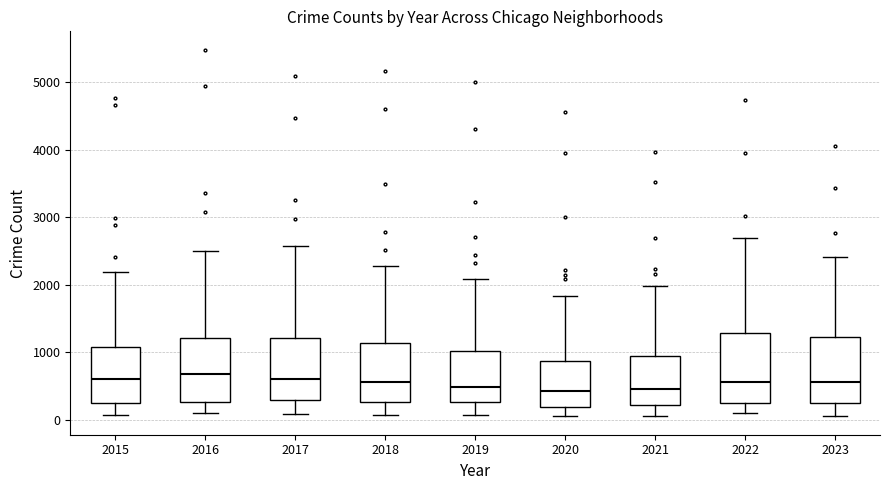

Where does the upper whisker of the box at x = 2019 end on the y-axis? The values are not printed on the chart, so give them approximately, as read against the axis.

2100